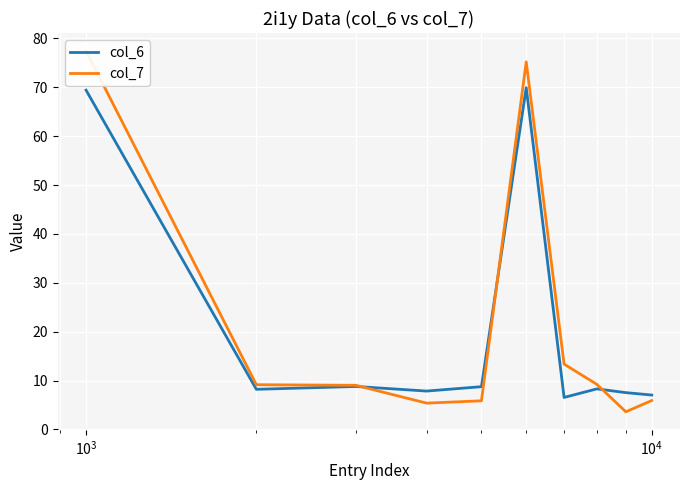

Which series ends up on top after the final intersection of col_7 and col_6?

col_6